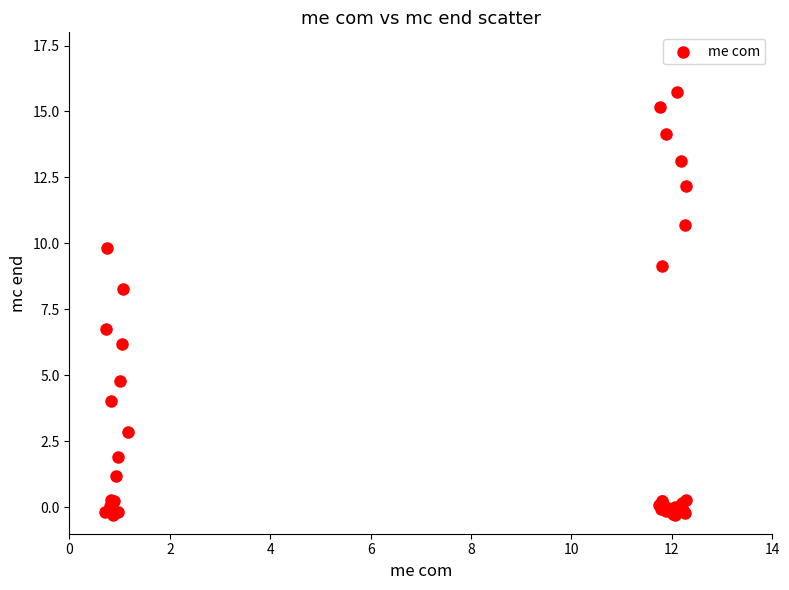

What Y value in the scatter plot is closest to 7?

6.7